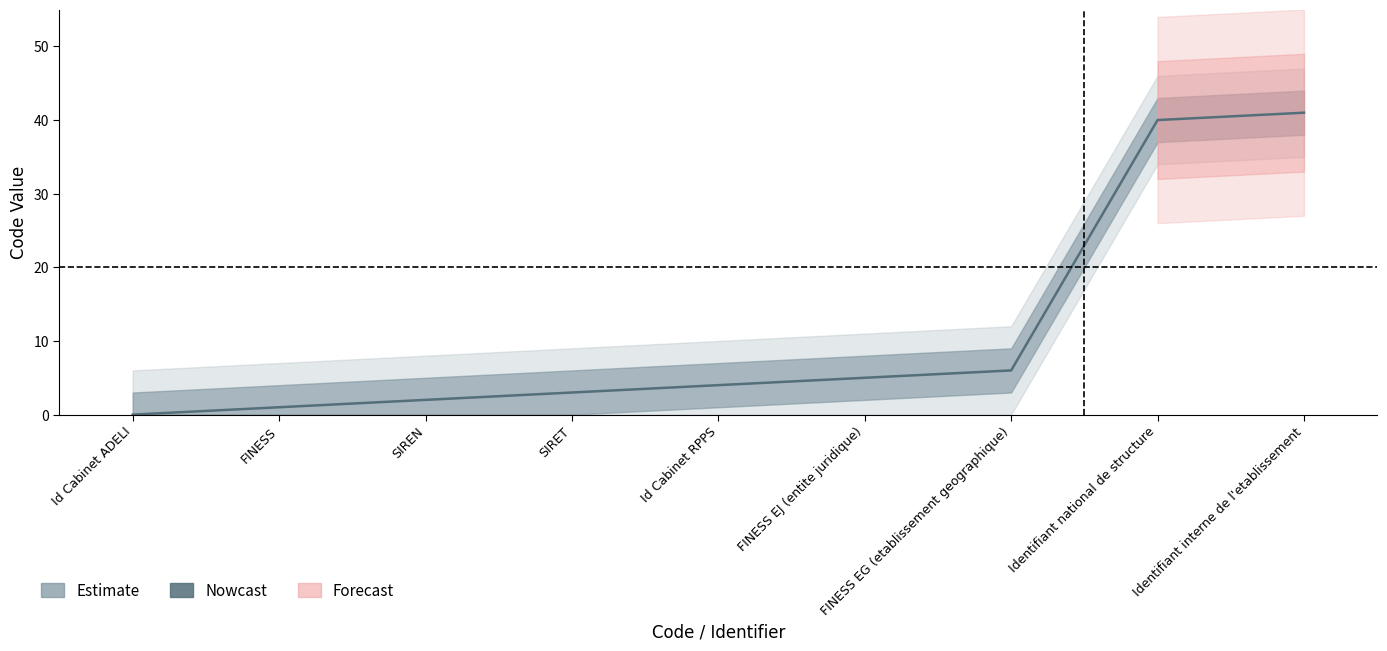

Is this an area chart (filled region under the line)?

No